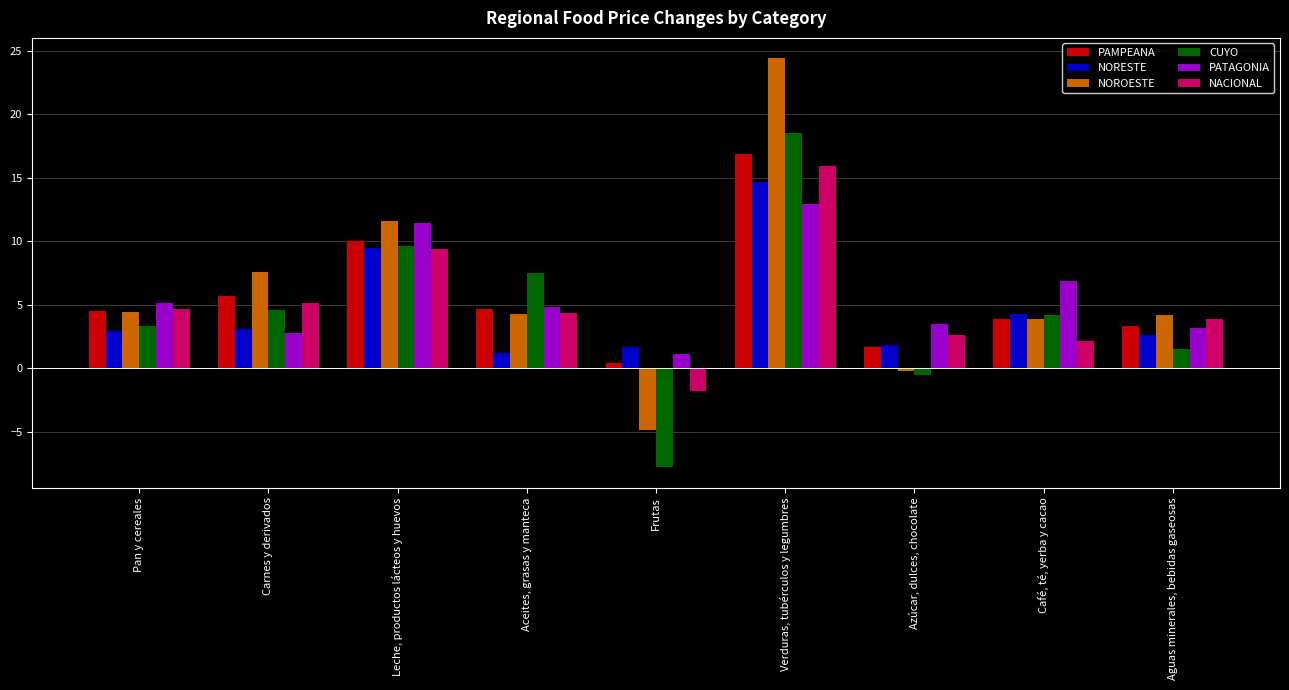

How many groups of bars are there?

9